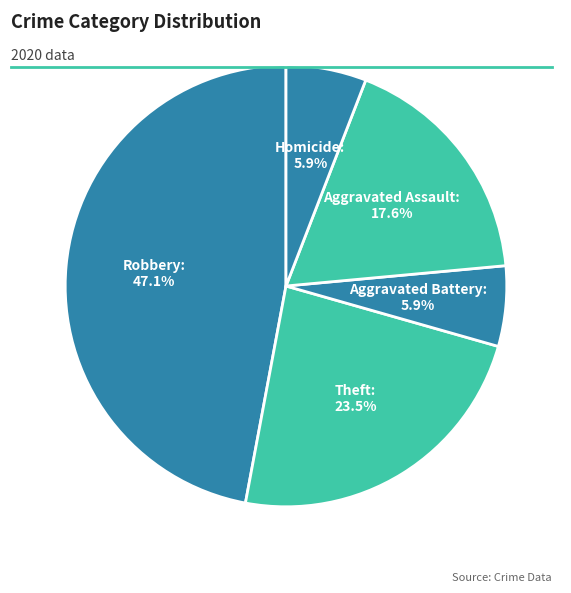

Which slice is the largest?

Robbery